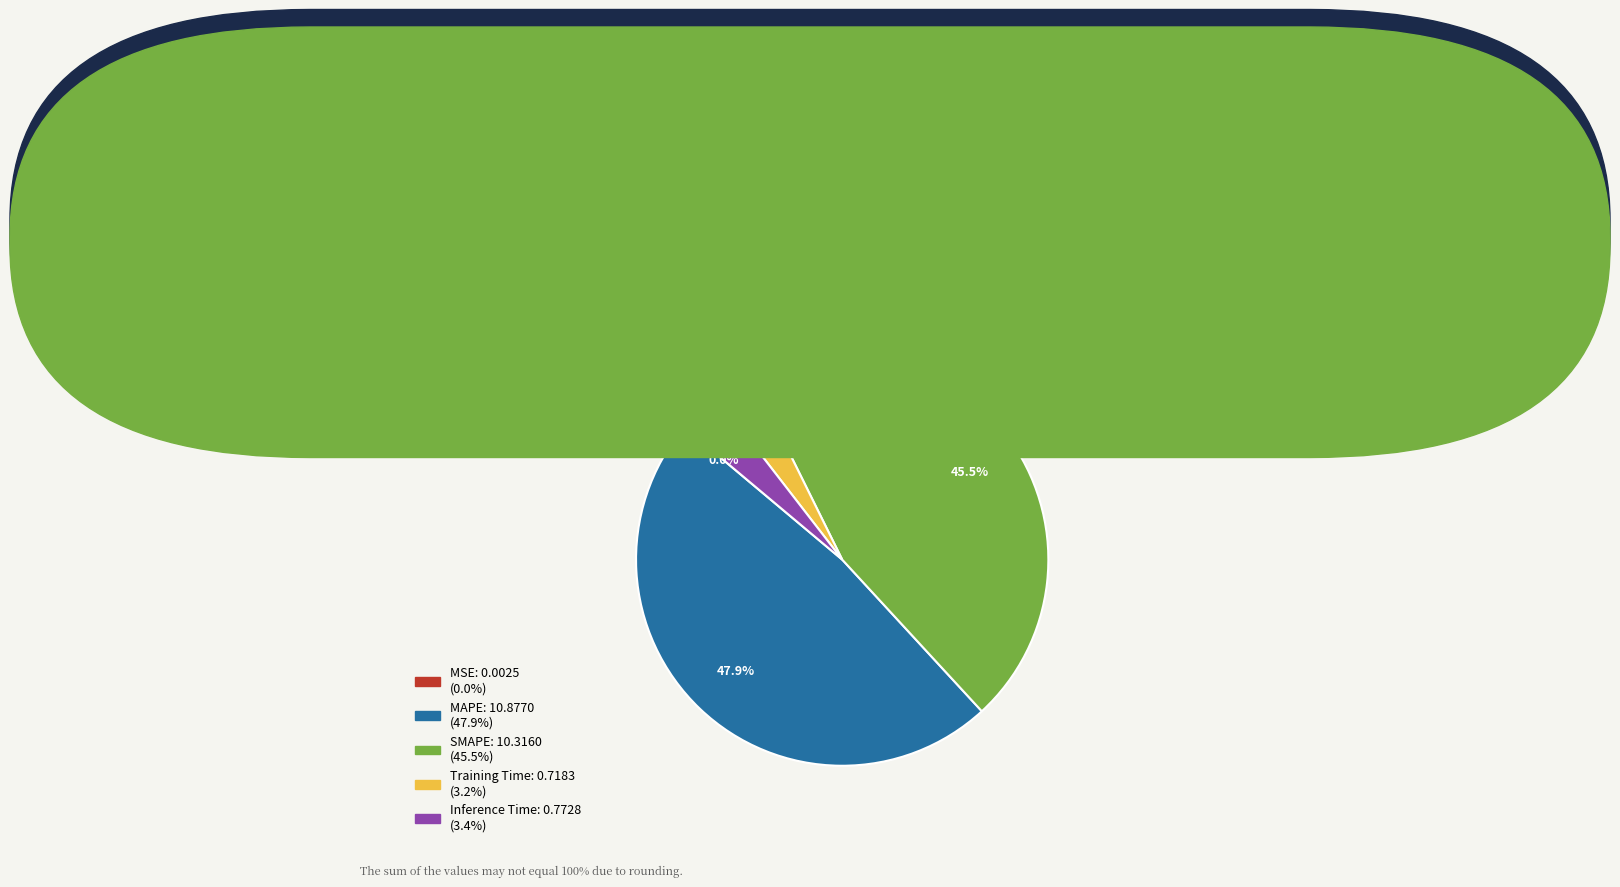

Approximately how many times larger is the value at Inference Time compared to SMAPE?

0.1